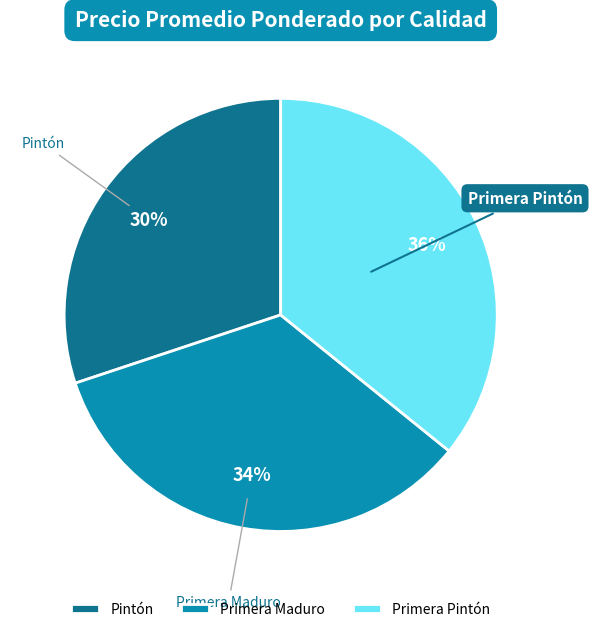

The Pintón slice represents 30% of the pie. True or false?

True